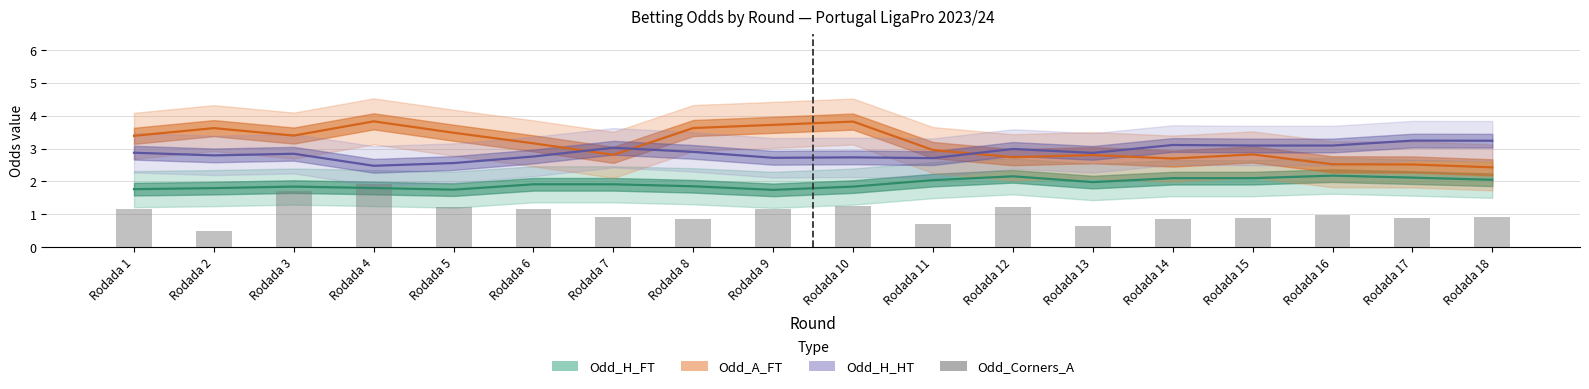

Read the Odd_H_HT value at Rodada 10.

2.7